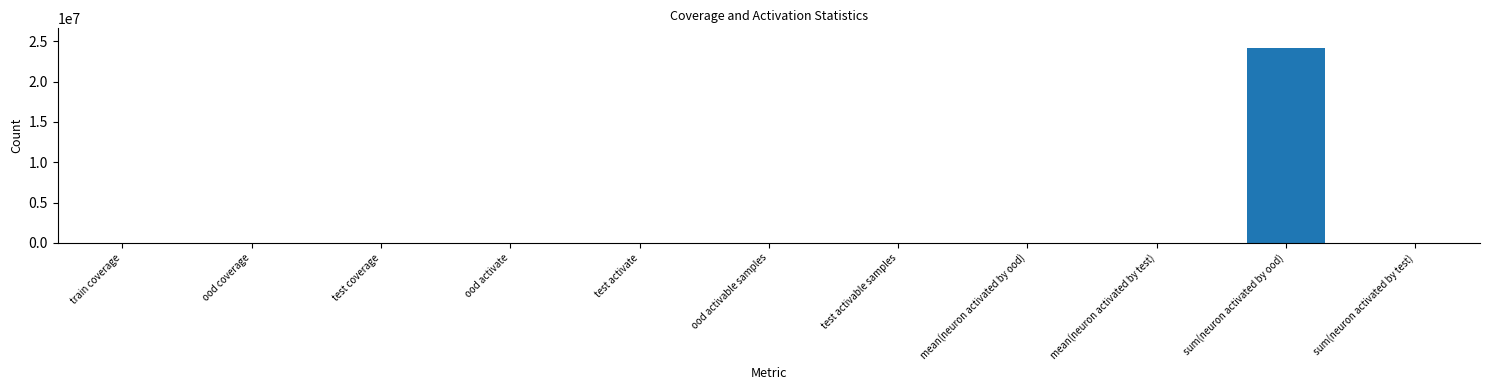

What is the difference between the values at ood activate and ood activable samples?

6791.0